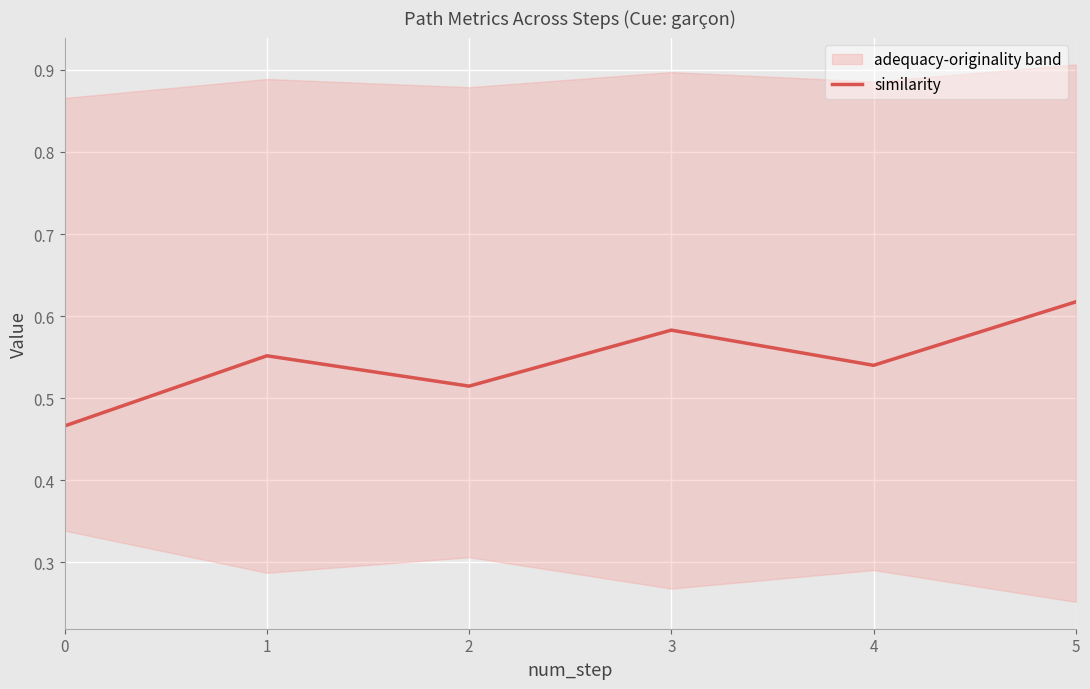

Where is the first local maximum?

1